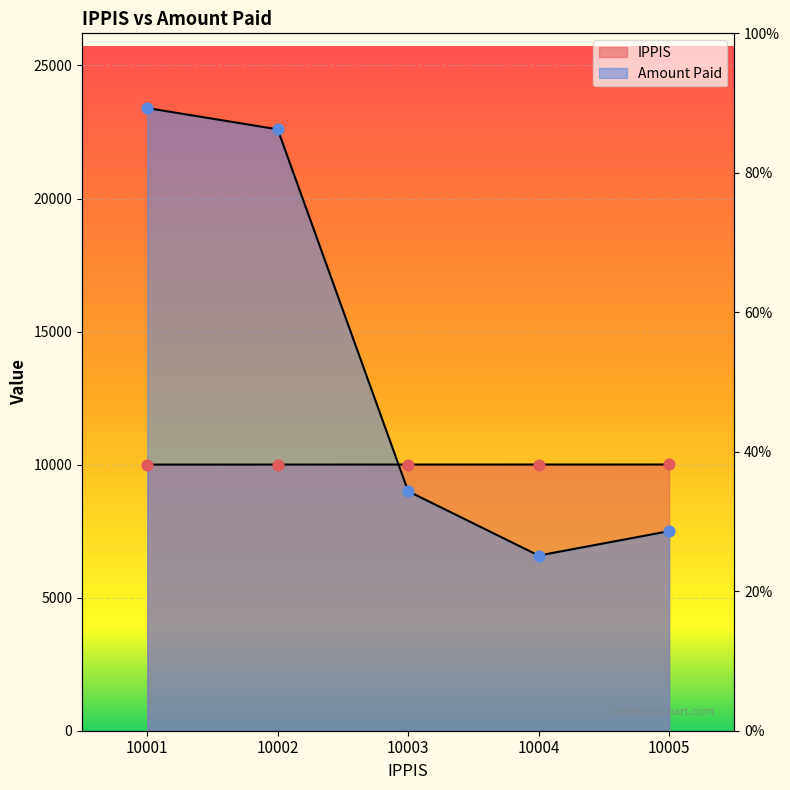

What are all the series names shown in the legend?

IPPIS, Amount Paid